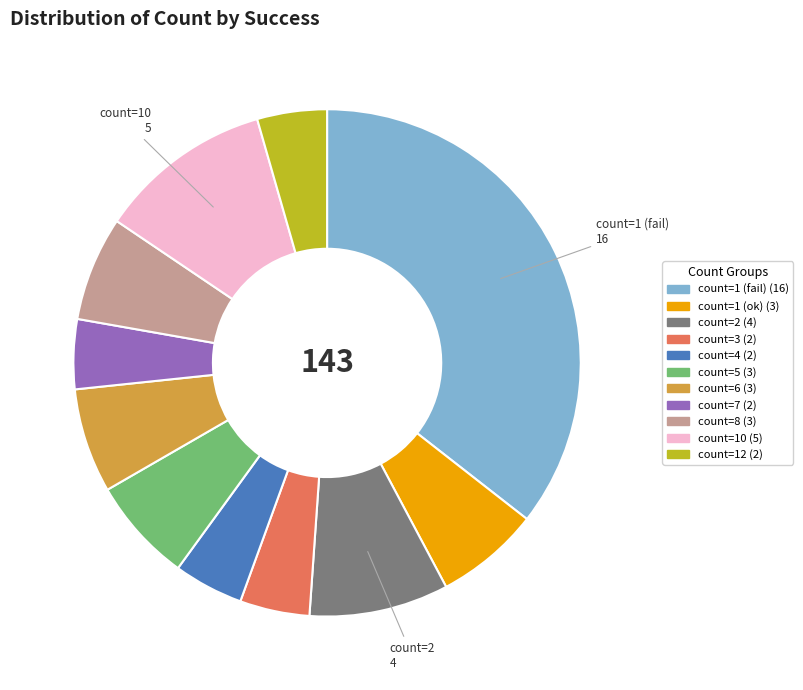

Does any single category account for the majority?

No